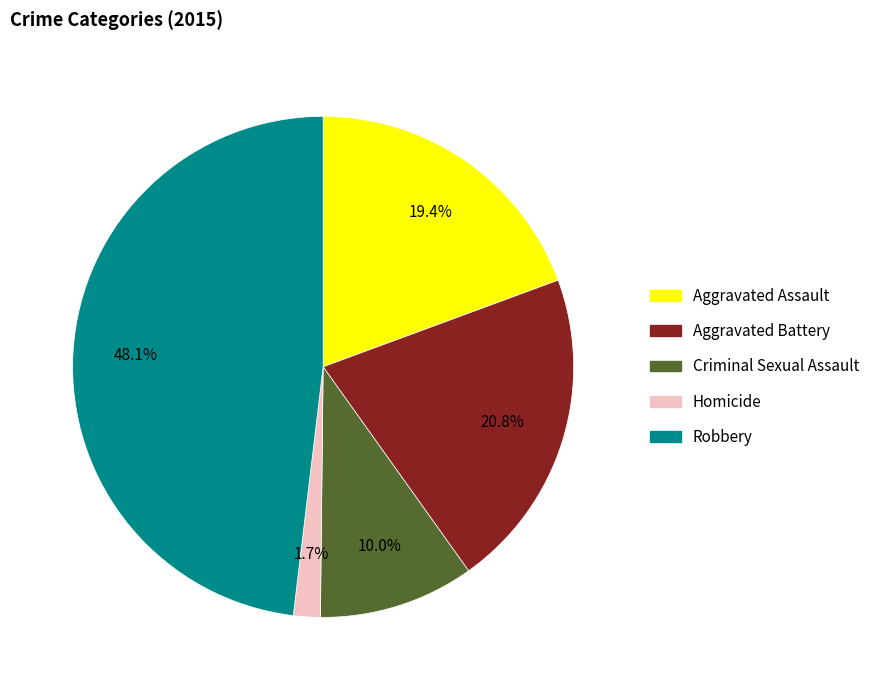

Is Robbery the majority of the pie?

No